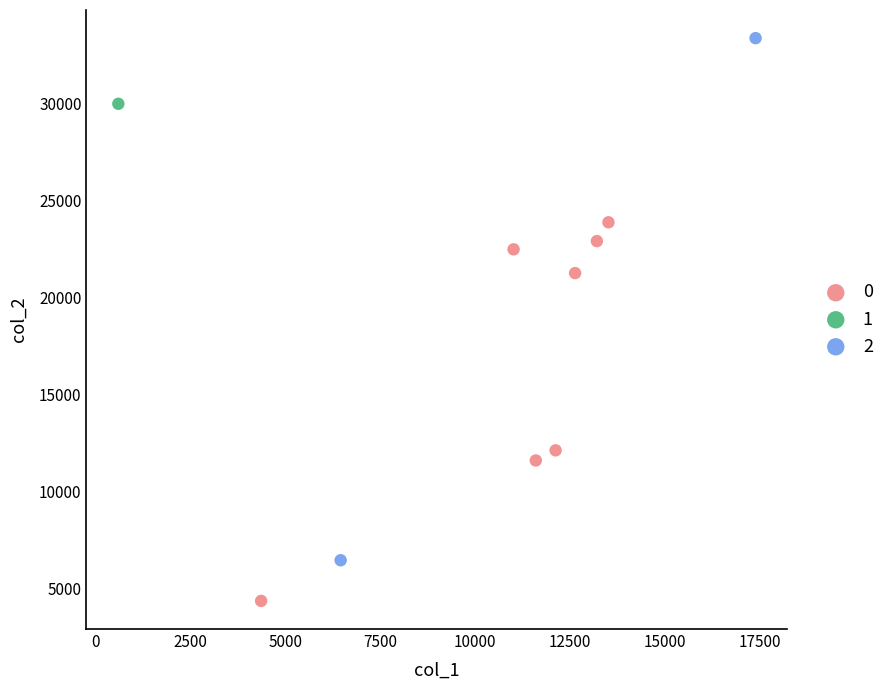

What are all the series names shown in the legend?

0, 1, 2